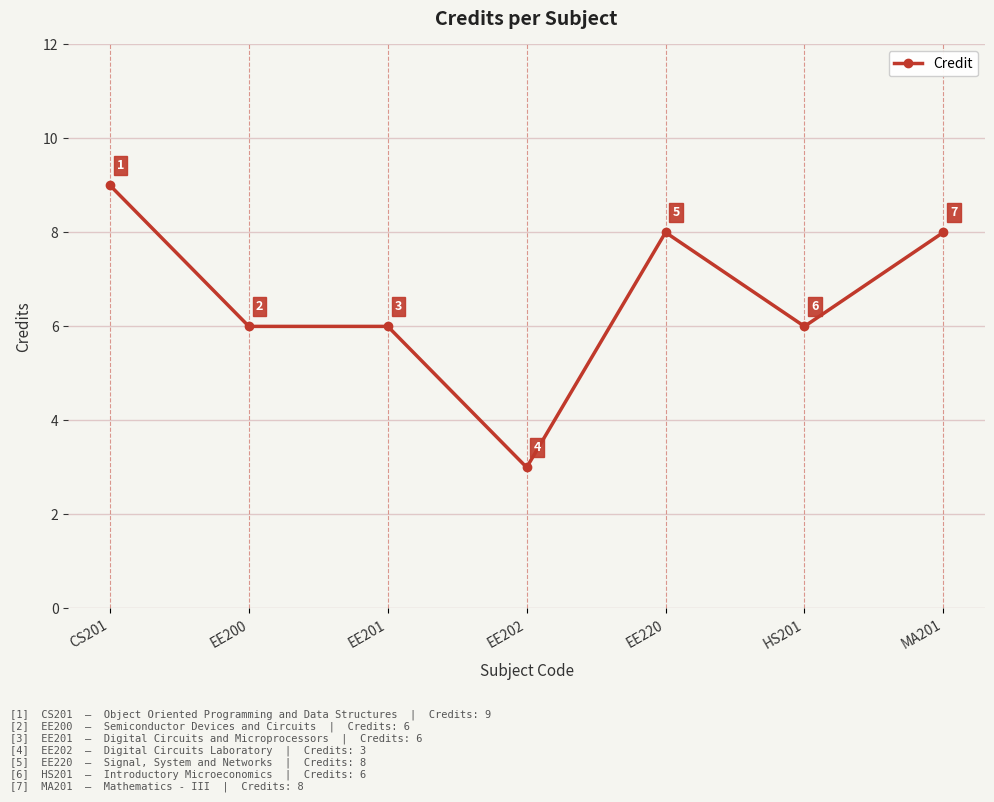

True or false: the data shows 2 at CS201.

False